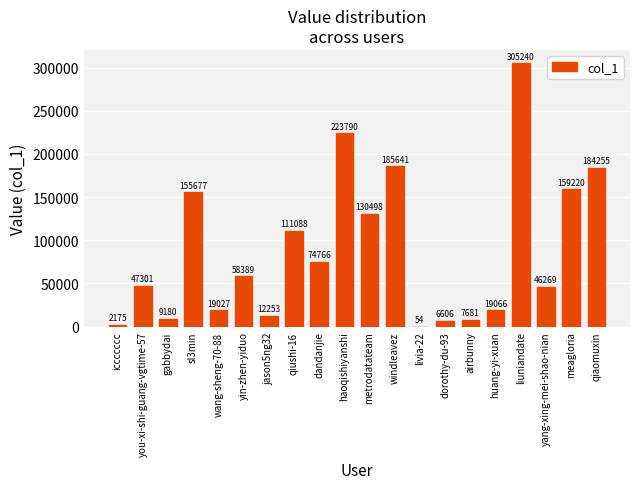

What is the maximum value shown in the chart?

305240